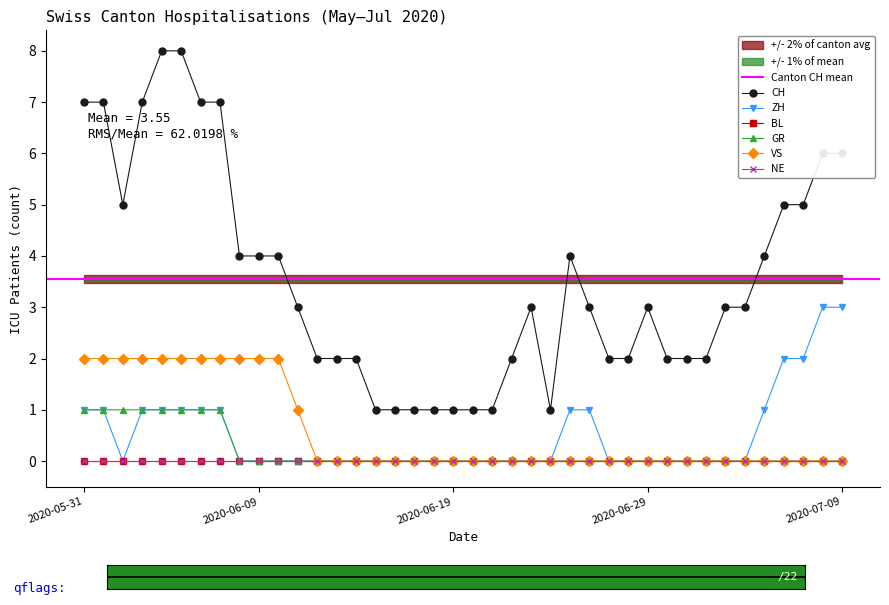

How many VS values are between 0 and 2?

40